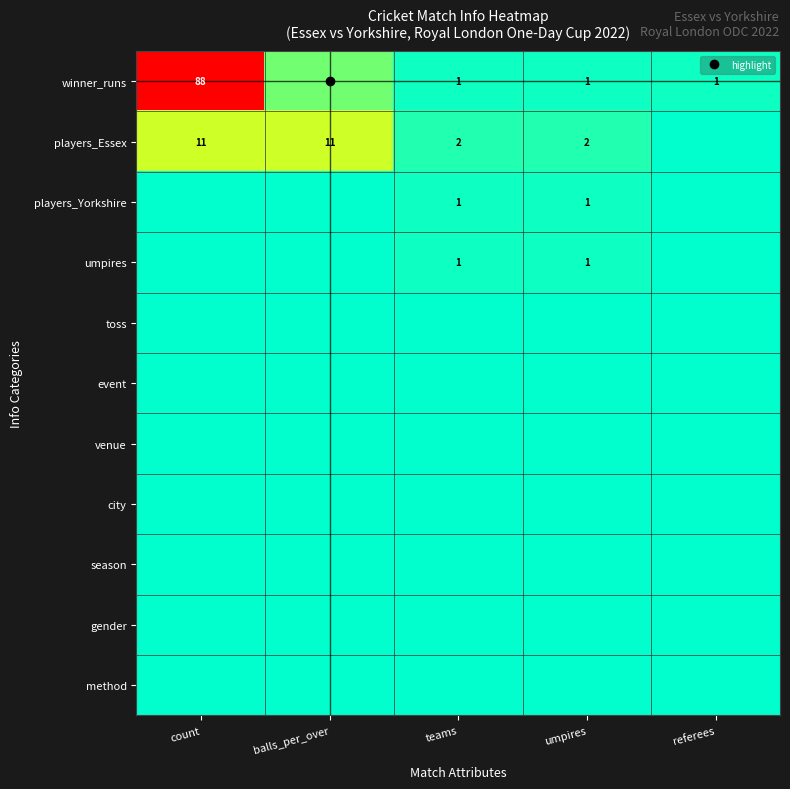

Which series has the largest range (max minus min)?

winner_runs